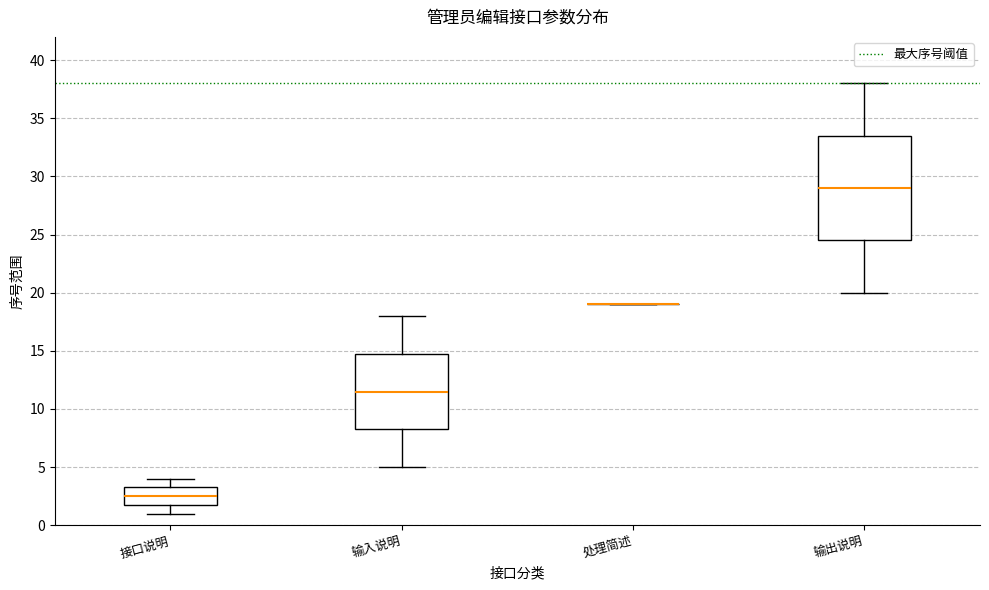

Reading left to right, transcribe this box plot: for each box, give where its median line is, the range the box spans, and where its two whiskers end, as read against the y-axis. The values are not printed on the chart, so give them approximately, as read against the axis.

接口说明: median 2.5, box 2.0 to 3.5, whiskers 1.0 to 4.0
输入说明: median 11.5, box 8.5 to 15.0, whiskers 5.0 to 18.0
处理简述: box collapsed to a line at 19.0, whiskers 19.0 to 19.0
输出说明: median 29.0, box 24.5 to 33.5, whiskers 20.0 to 38.0